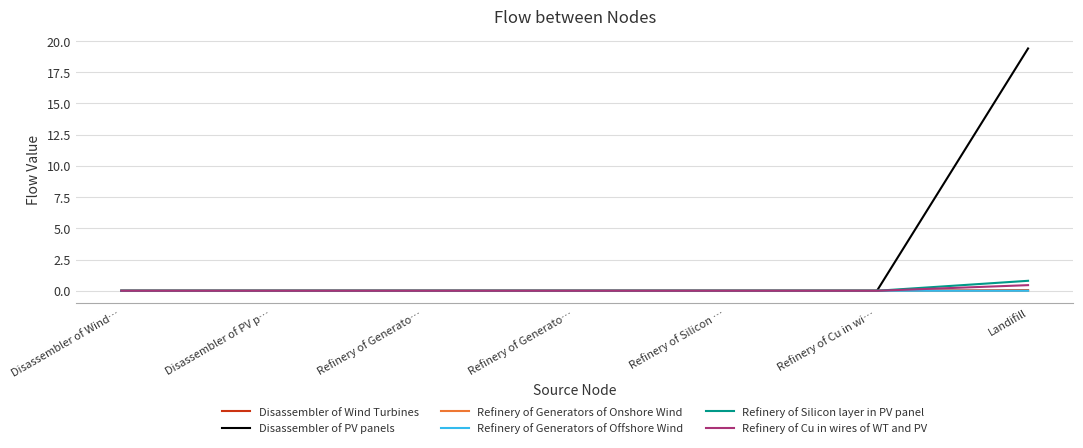

Reading left to right, what are all the values shown in this chart?

Disassembler of Wind Turbines: Disassembler of Wind…=0.0	Disassembler of PV p…=0.0	Refinery of Generato…=0.0	Refinery of Generato…=0.0	Refinery of Silicon …=0.0	Refinery of Cu in wi…=0.0	Landifill=0.0
Disassembler of PV panels: Disassembler of Wind…=0.0	Disassembler of PV p…=0.0	Refinery of Generato…=0.0	Refinery of Generato…=0.0	Refinery of Silicon …=0.0	Refinery of Cu in wi…=0.0	Landifill=19.4
Refinery of Generators of Onshore Wind: Disassembler of Wind…=0.0	Disassembler of PV p…=0.0	Refinery of Generato…=0.0	Refinery of Generato…=0.0	Refinery of Silicon …=0.0	Refinery of Cu in wi…=0.0	Landifill=0.0
Refinery of Generators of Offshore Wind: Disassembler of Wind…=0.0	Disassembler of PV p…=0.0	Refinery of Generato…=0.0	Refinery of Generato…=0.0	Refinery of Silicon …=0.0	Refinery of Cu in wi…=0.0	Landifill=0.0
Refinery of Silicon layer in PV panel: Disassembler of Wind…=0.0	Disassembler of PV p…=0.0	Refinery of Generato…=0.0	Refinery of Generato…=0.0	Refinery of Silicon …=0.0	Refinery of Cu in wi…=0.0	Landifill=0.8
Refinery of Cu in wires of WT and PV: Disassembler of Wind…=0.0	Disassembler of PV p…=0.0	Refinery of Generato…=0.0	Refinery of Generato…=0.0	Refinery of Silicon …=0.0	Refinery of Cu in wi…=0.0	Landifill=0.5